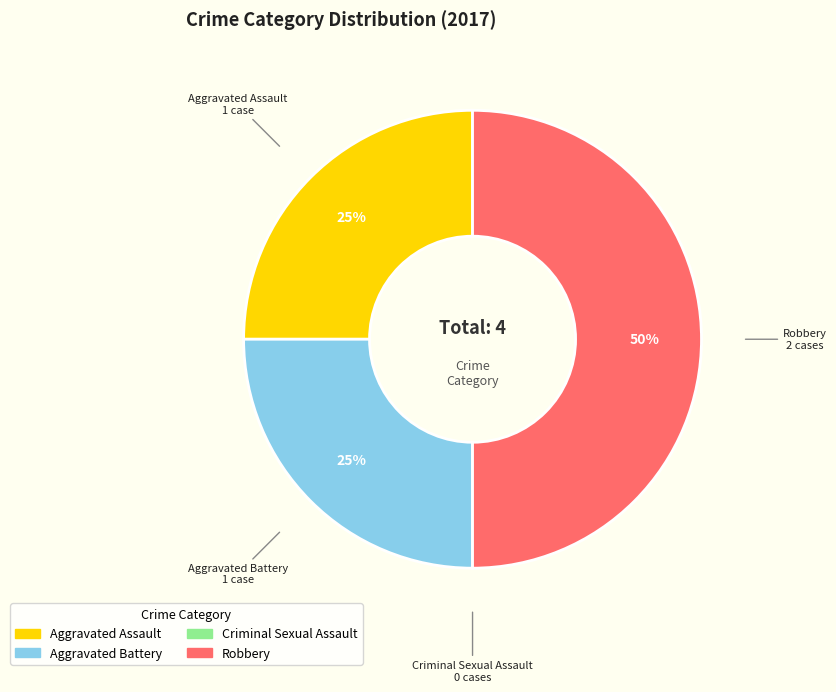

True or false: Robbery accounts for 37% of the total.

False